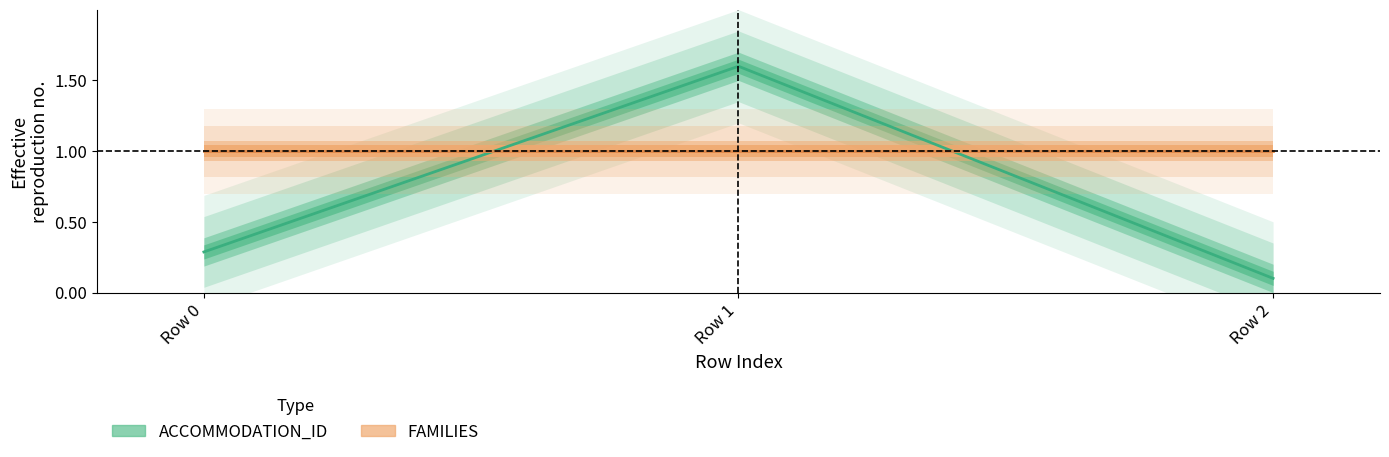

List the labels in order of value, largest first.

Row 1, Row 0, Row 2